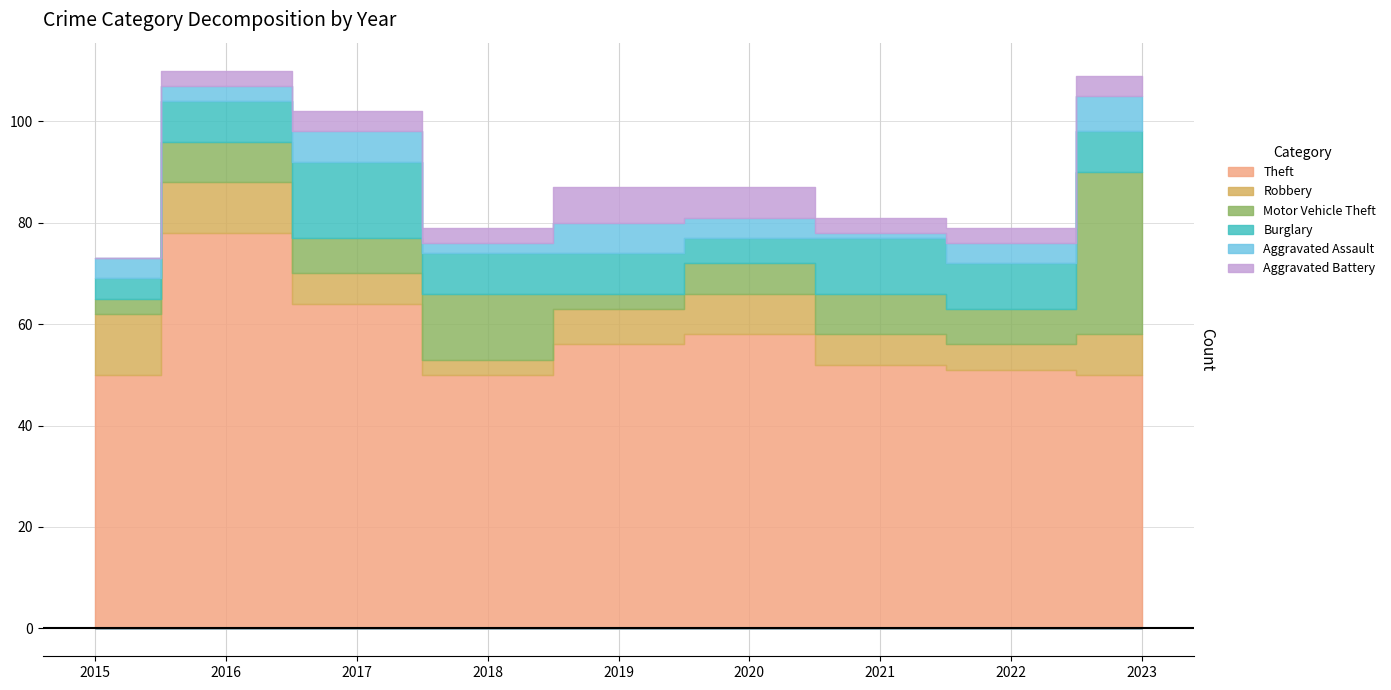

At which category does the chart reach its peak across all series?

2016